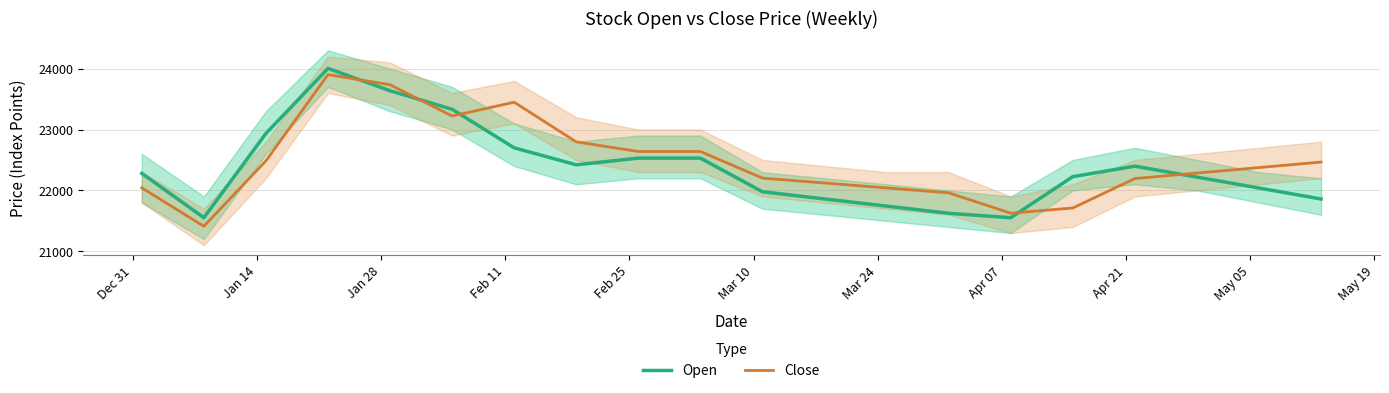

Reading left to right, transcribe all the data shown in this chart.

Open: 22279.8	21552.3	22935.2	24003.6	23636.3	23332.0	22699.6	22420.3	22530.4	22530.4	21977.6	21860.0	21742.3	21624.7	21551.8	22225.8	22398.5	22218.7	22039.0	21859.2
Close: 22041.8	21411.3	22485.5	23901.7	23735.4	23221.8	23448.3	22797.0	22639.0	22639.0	22202.3	22121.6	22040.9	21960.3	21626.5	21711.4	22194.7	22285.0	22375.4	22465.7